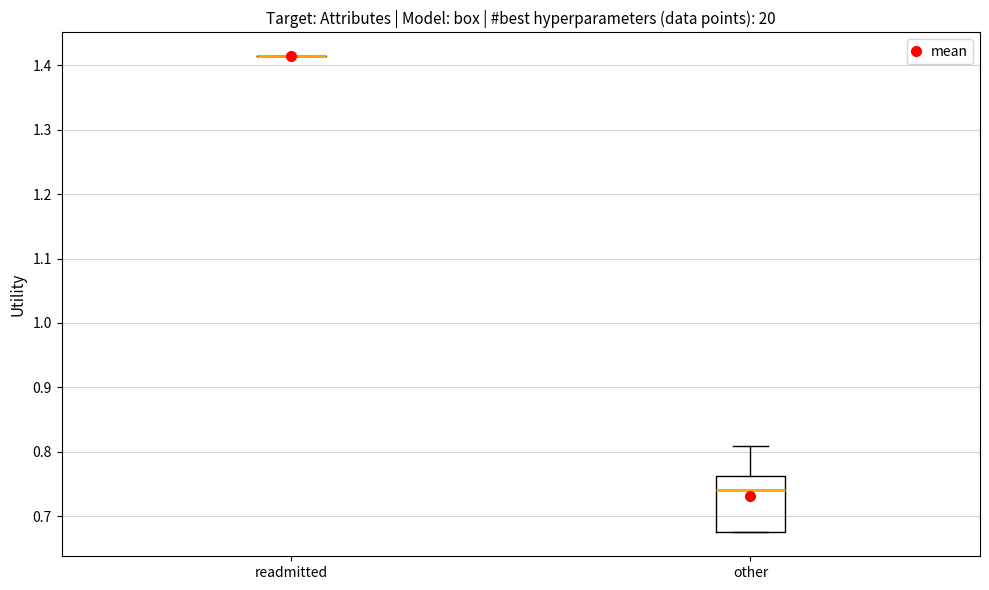

Reading left to right, transcribe this box plot: for each box, give where its median line is, the range the box spans, and where its two whiskers end, as read against the y-axis. The values are not printed on the chart, so give them approximately, as read against the axis.

readmitted: box collapsed to a line at 1.41, whiskers 1.41 to 1.41
other: median 0.74, box 0.68 to 0.76, whiskers 0.67 to 0.81